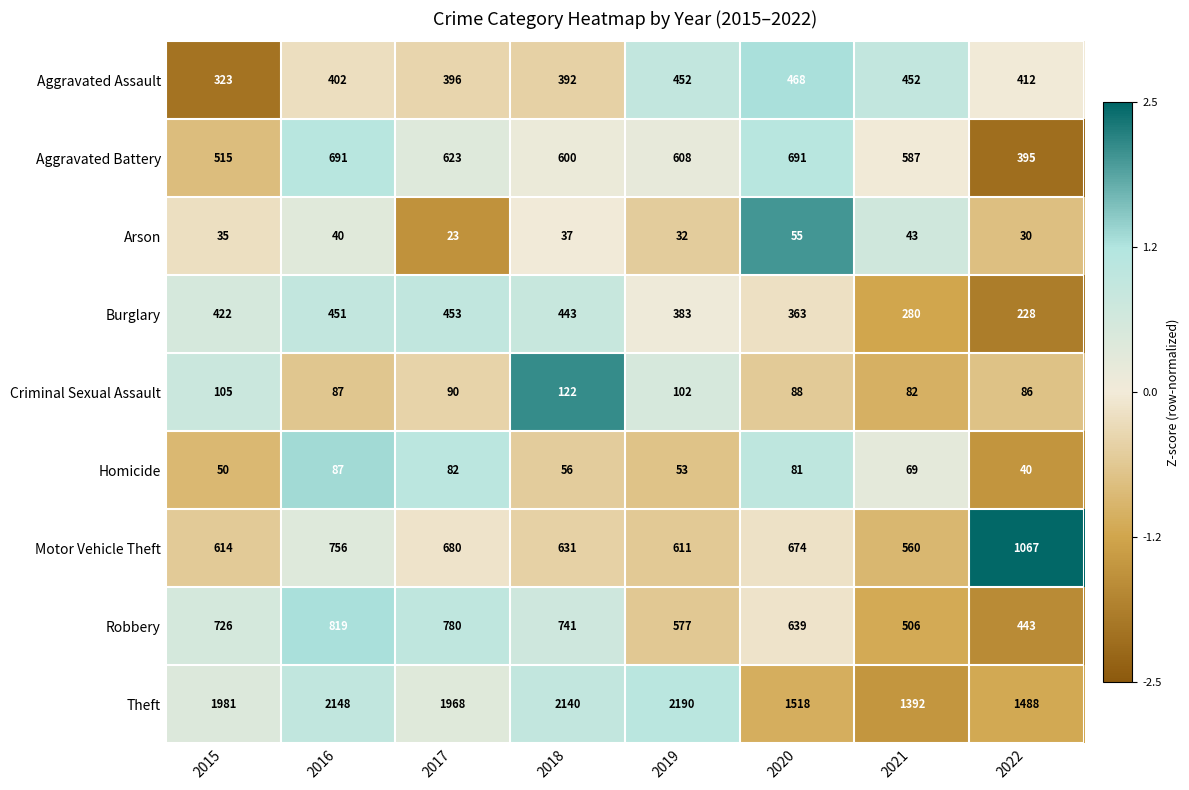

Between 2016 and 2020, which series saw the biggest shift?

Theft